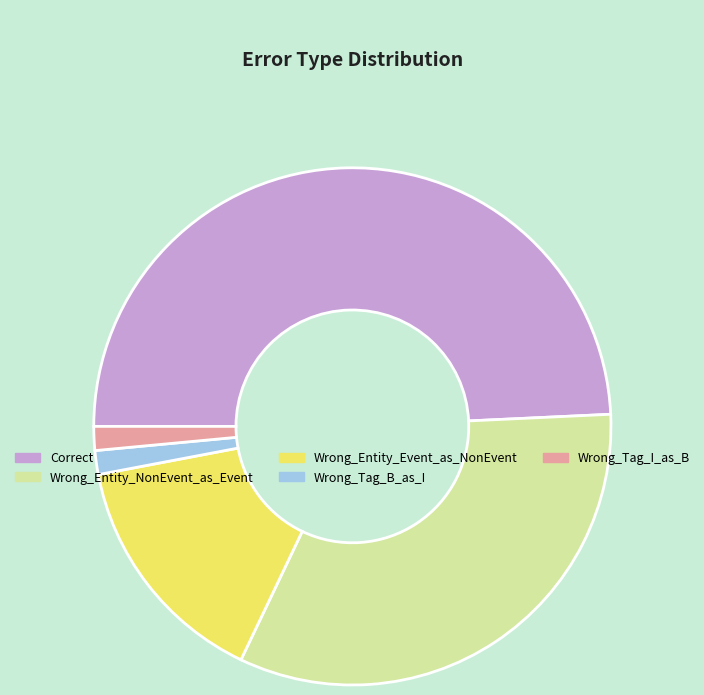

What is the ratio of the value at Wrong_Entity_NonEvent_as_Event to the value at Wrong_Tag_B_as_I?

22.0